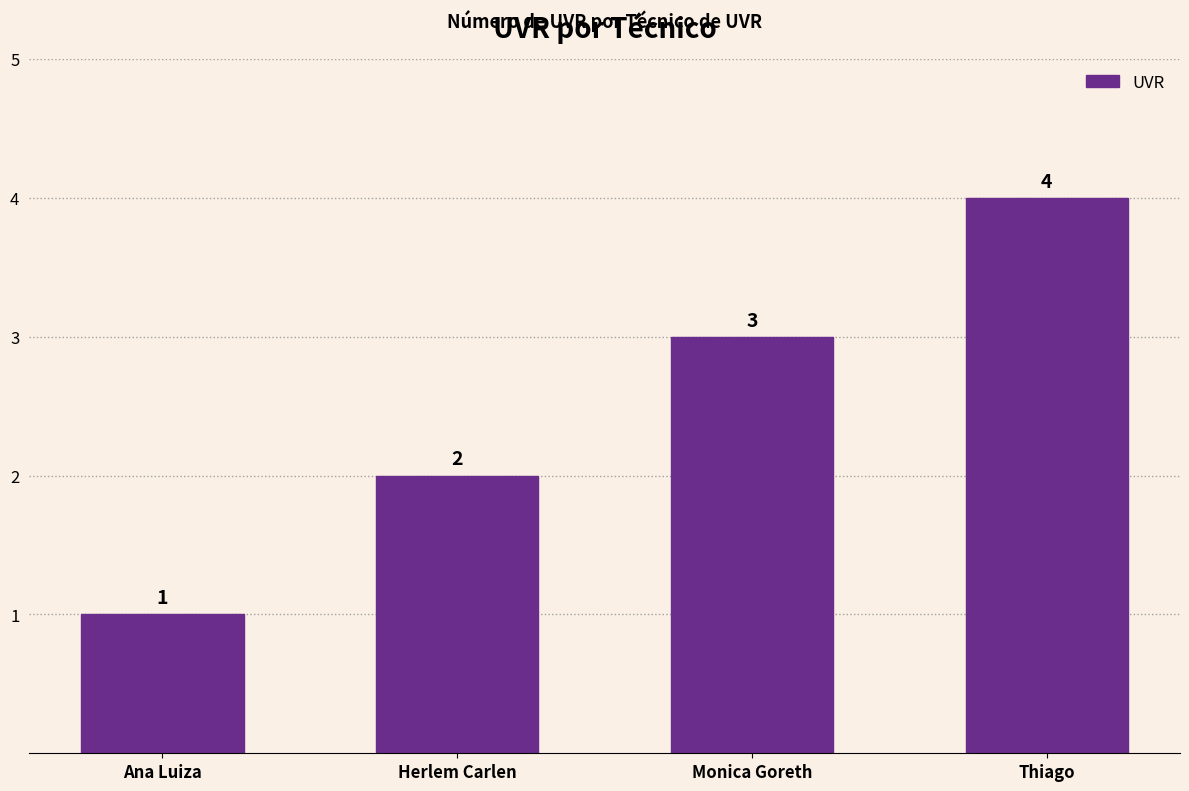

How many data points are less than 3?

2